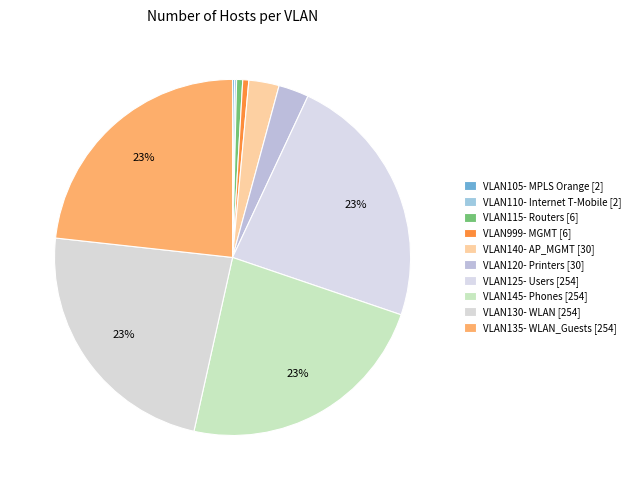

How many segments does this pie chart have?

10